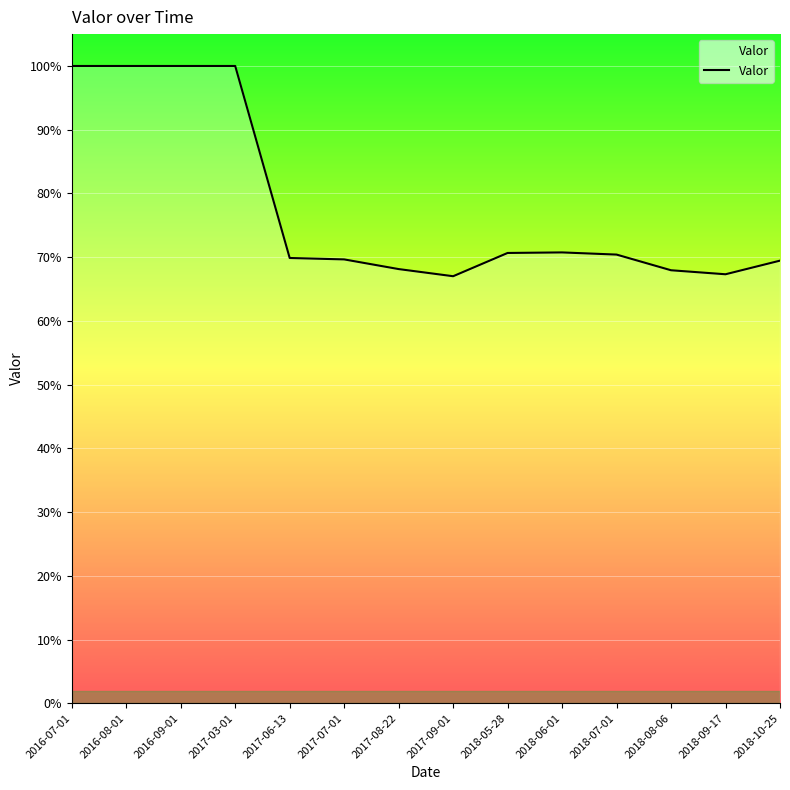

True or false: the data shows 0.2 at 2017-08-22.

False